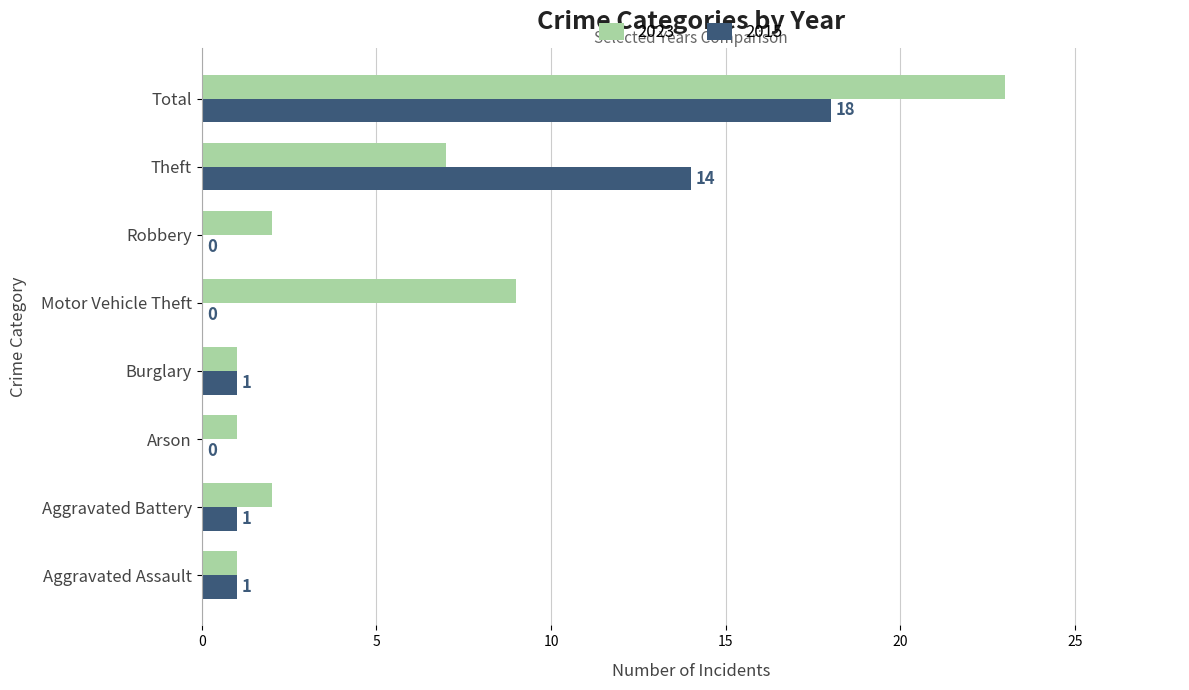

Is the value of 2015 at Motor Vehicle Theft greater than the value of 2023 at Robbery?

No